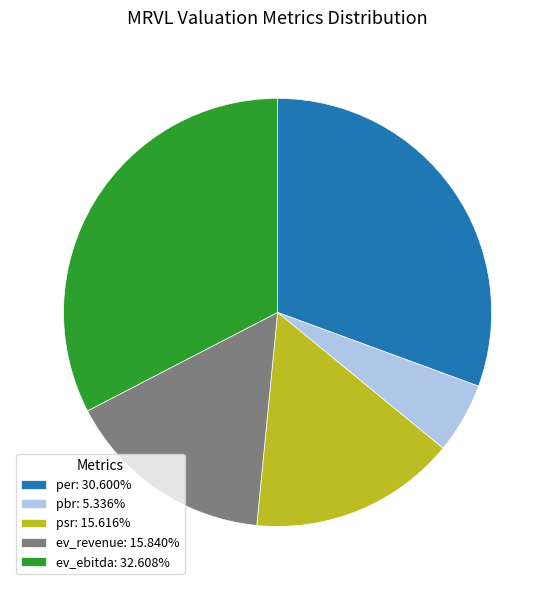

Which category has the smallest portion of the pie?

pbr